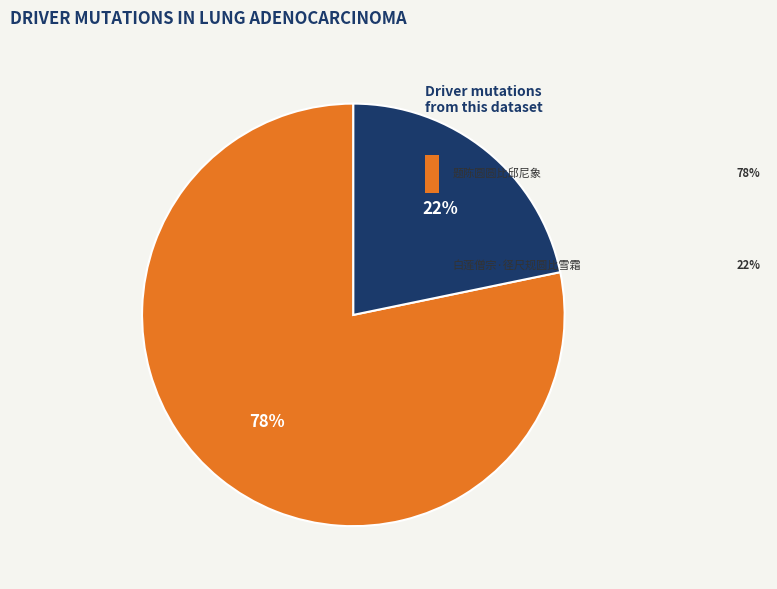

To the nearest percent, what is the difference between the largest and smallest slice percentages?

56%